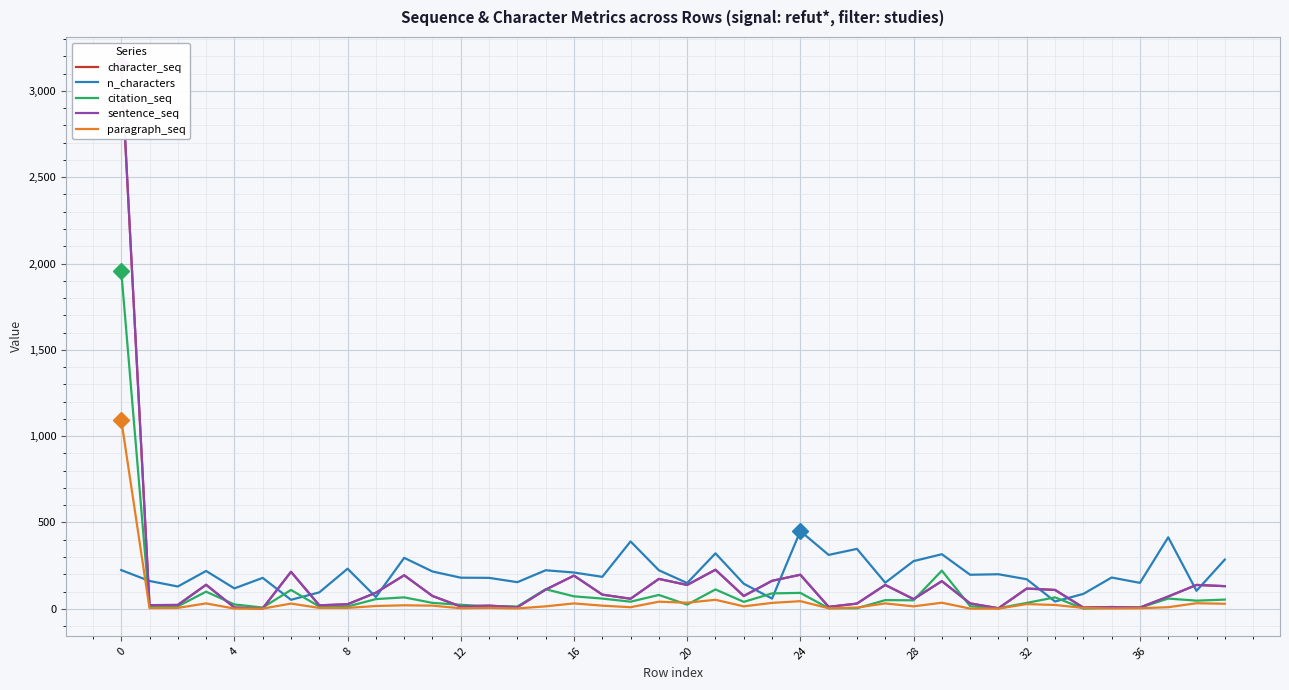

Which category has the lowest value across all series?

34